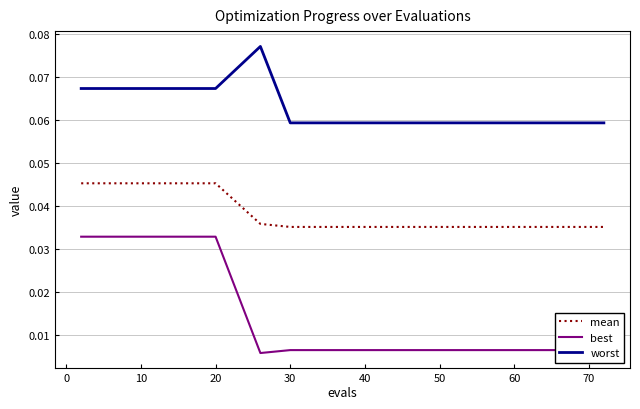

What is the sum of the mean values at 10 and 50?

0.1